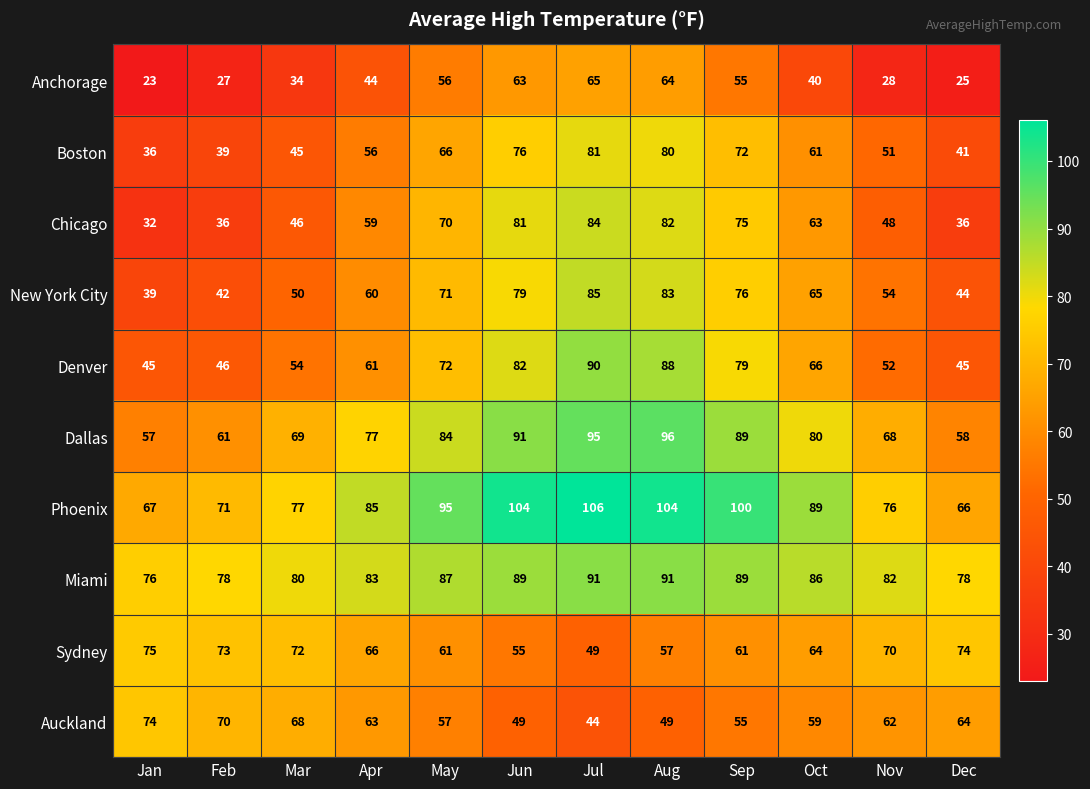

At which label does Anchorage reach its peak?

Jul